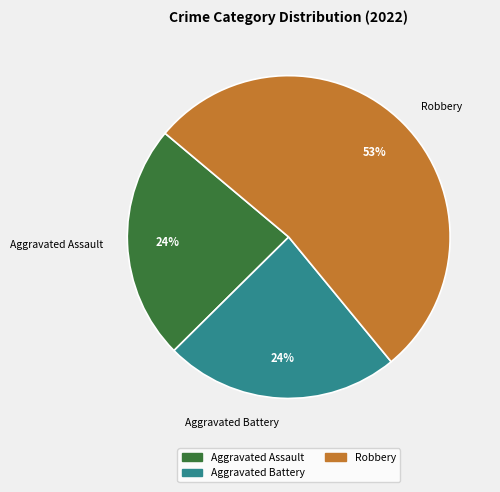

Is it true that Aggravated Battery is 30% of the pie?

False